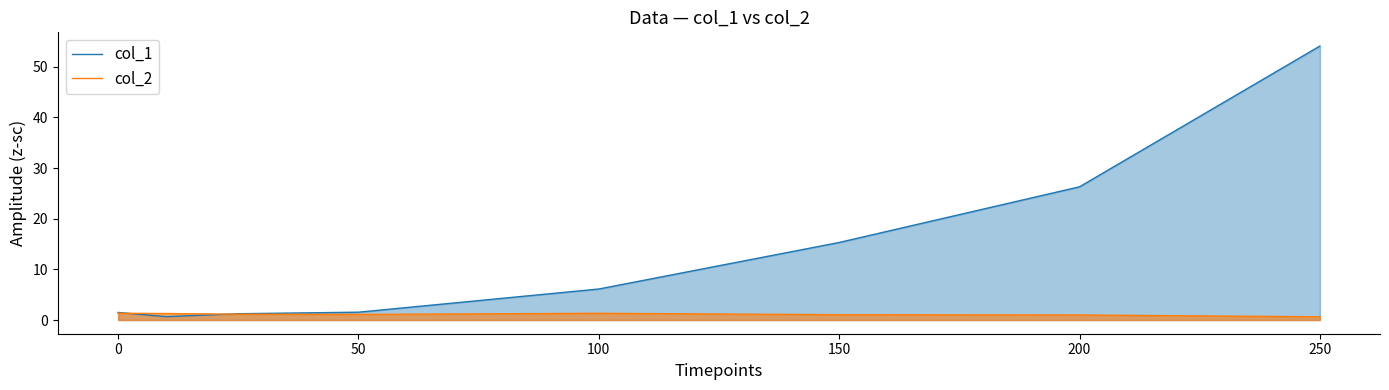

Which series has the widest spread of values?

col_1